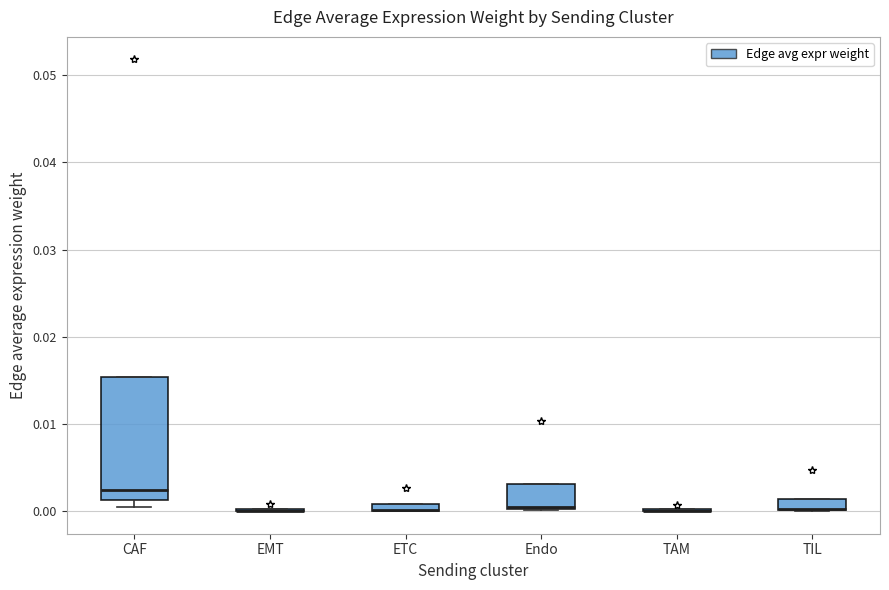

Comparing the boxes themselves (not the whiskers), which one is the tallest?

CAF